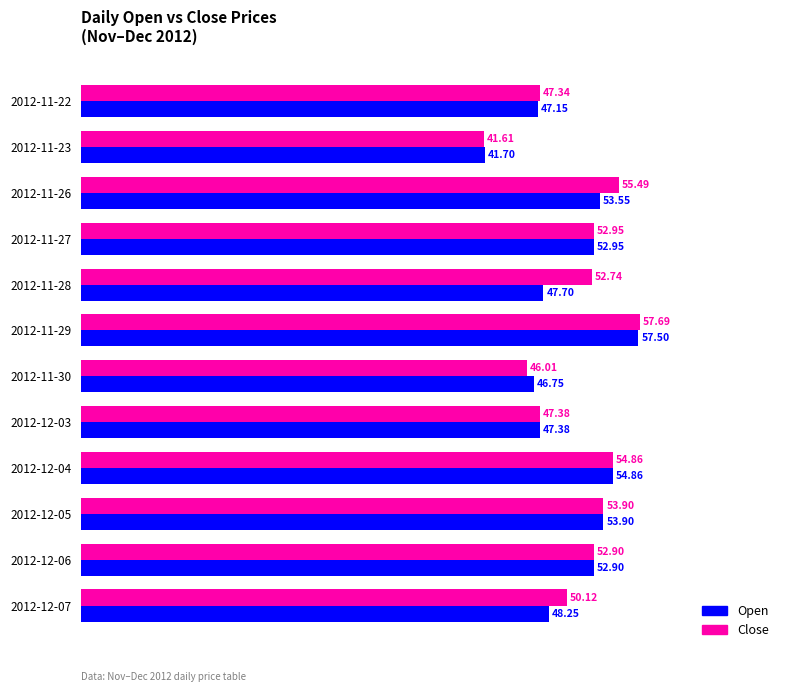

Rank the series by their average value, from lowest to highest.

Open, Close